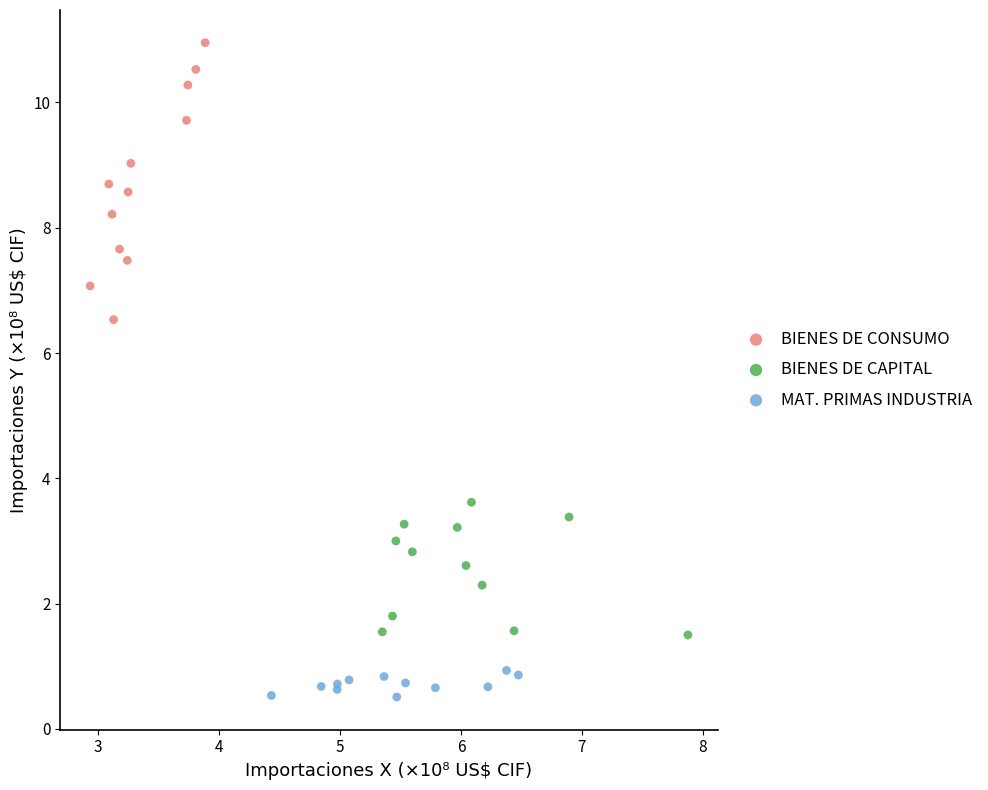

Which series has the largest Y range (max minus min)?

BIENES DE CONSUMO